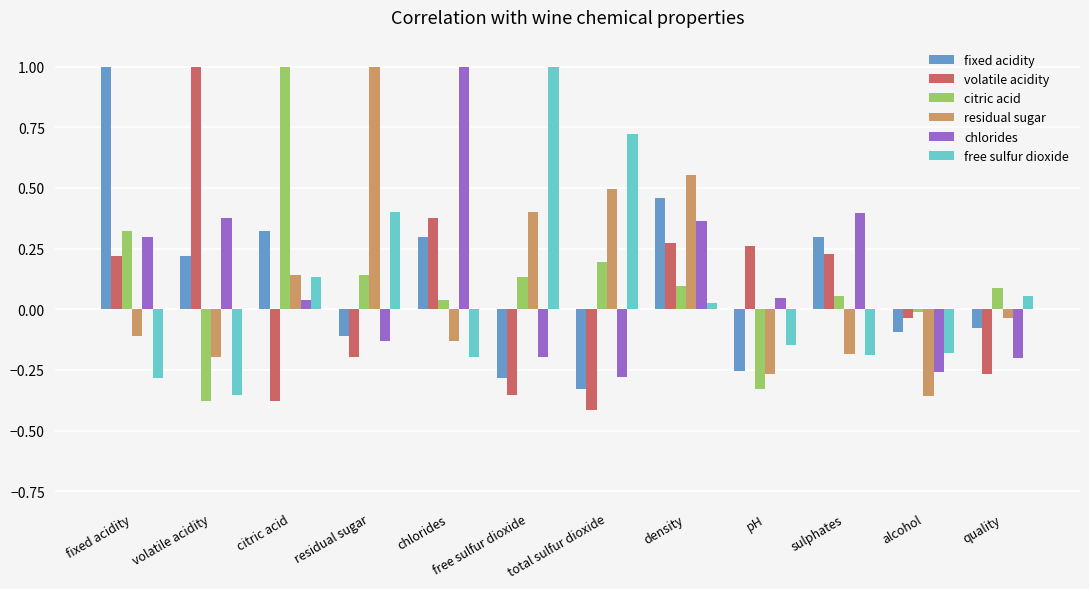

Between density and sulphates, which series saw the biggest shift?

residual sugar